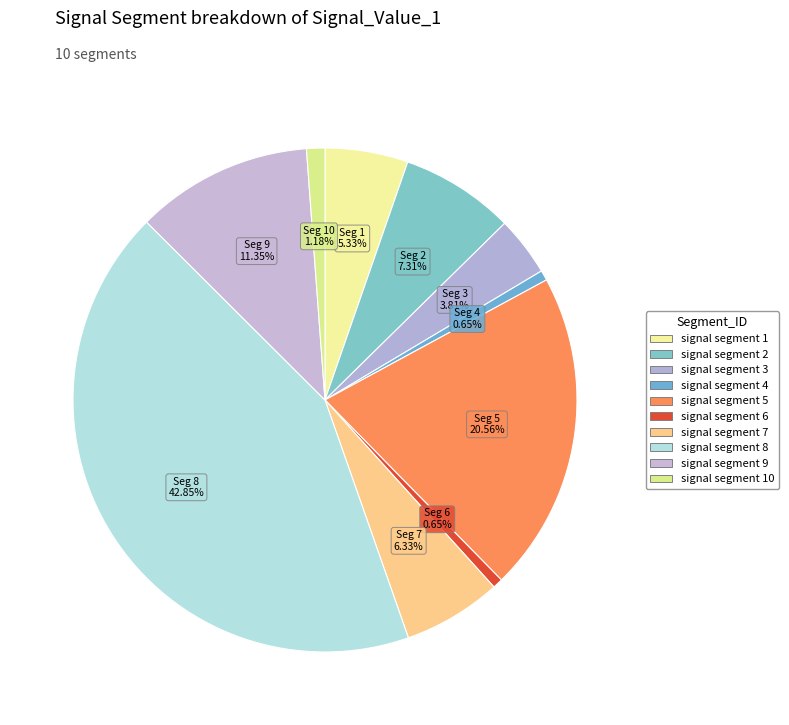

Count the number of slices in the pie.

10